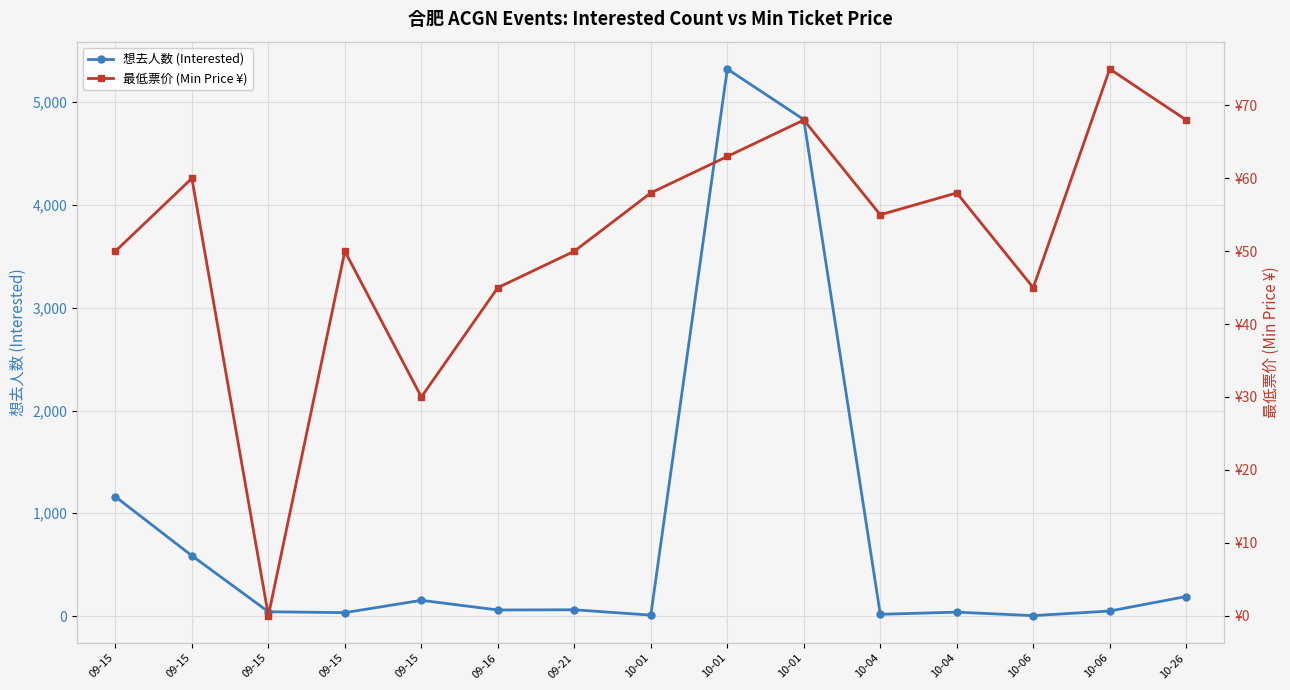

Which series has the widest spread of values?

想去人数 (Interested)